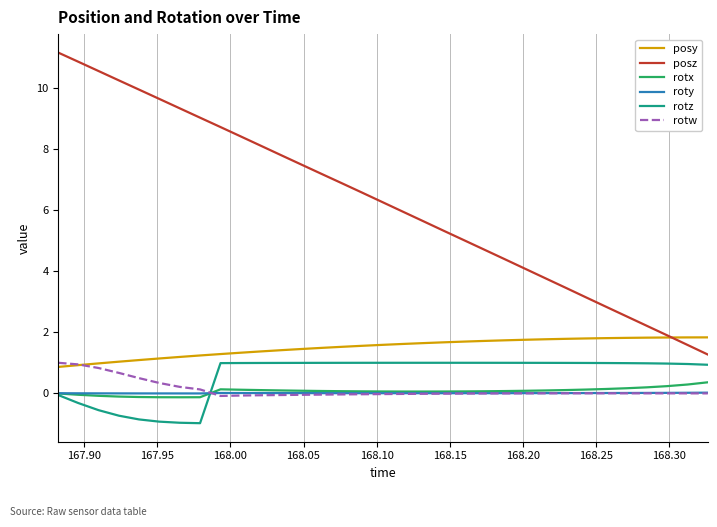

Which series has the largest total across all categories?

posz